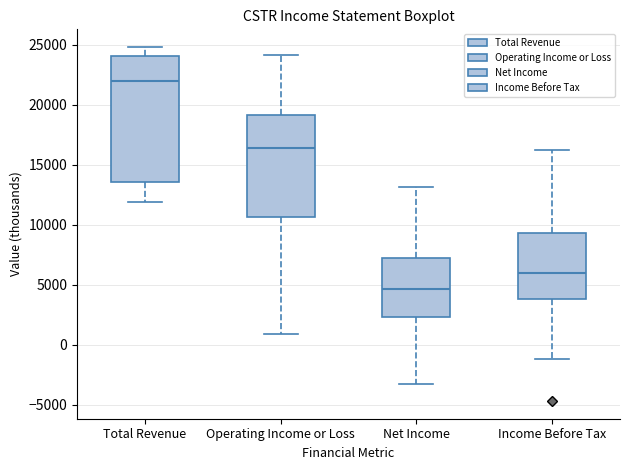

Where is the lower edge of the box for Income Before Tax on the y-axis? The values are not printed on the chart, so give them approximately, as read against the axis.

4000